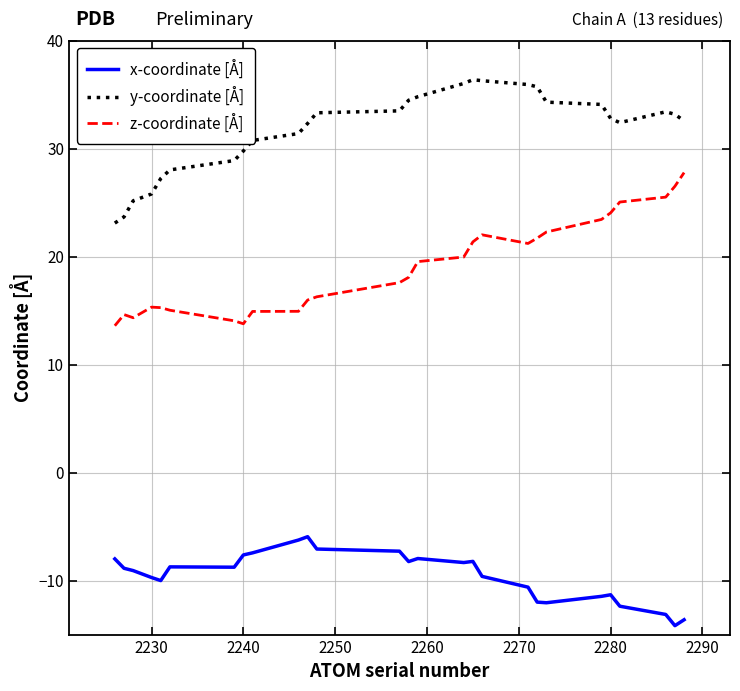

Rank the series by their average value, from lowest to highest.

x-coordinate [Å], z-coordinate [Å], y-coordinate [Å]